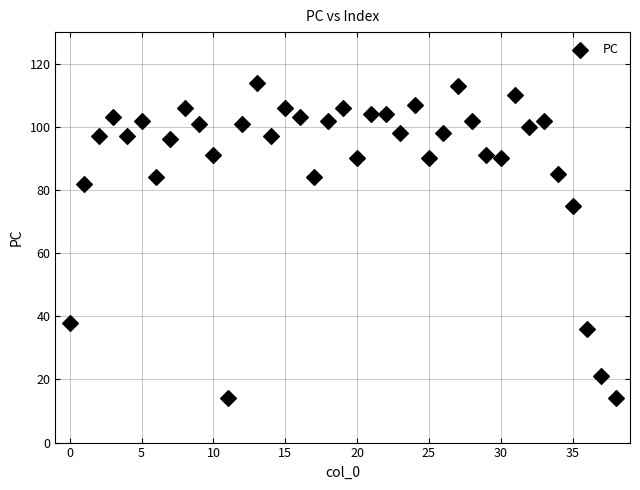

What Y value in the scatter plot is closest to 64?

75